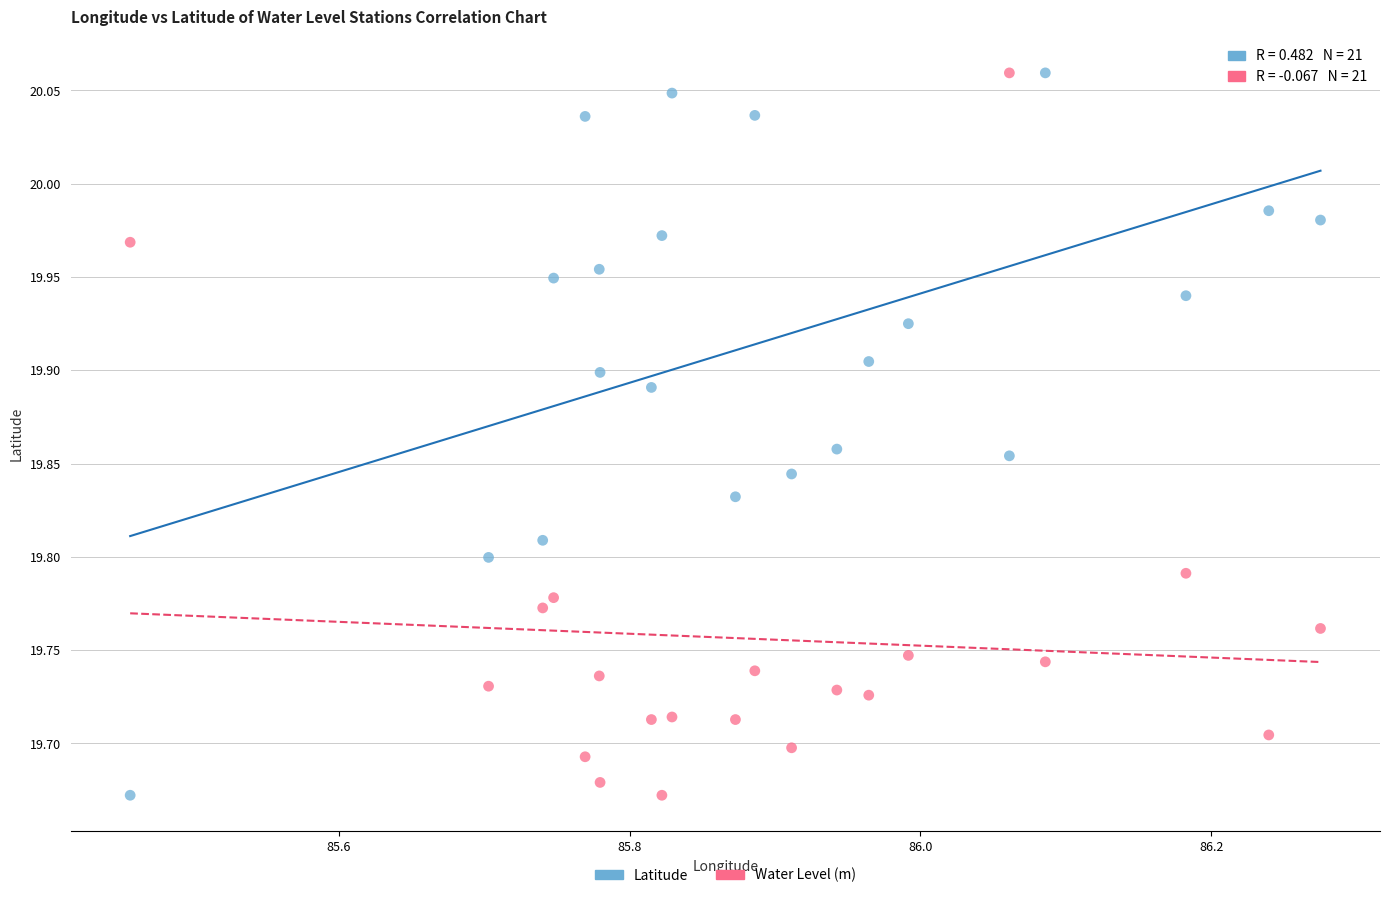

Across all data points, what is the range of X values (max minus min)?

0.8